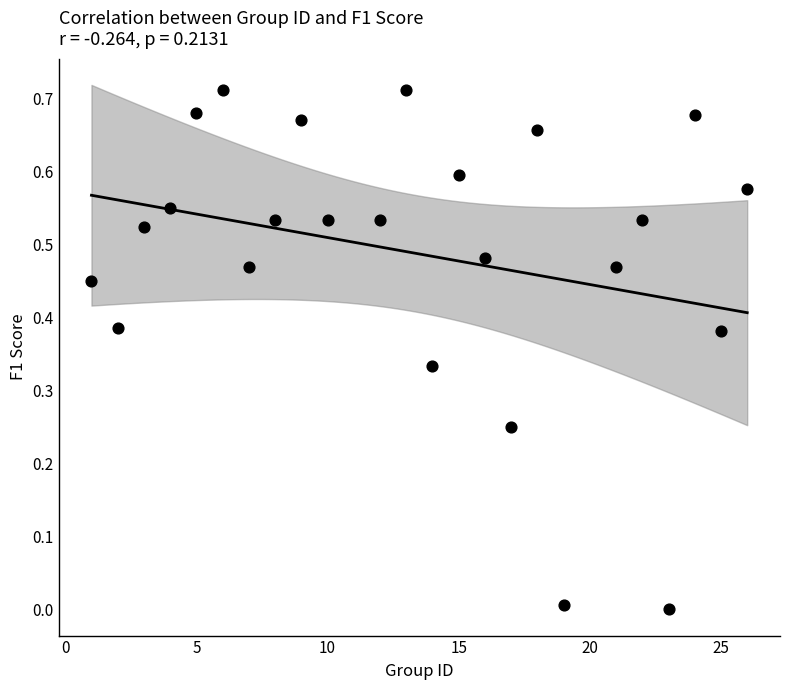

What is the range of X values (max minus min)?

25.0